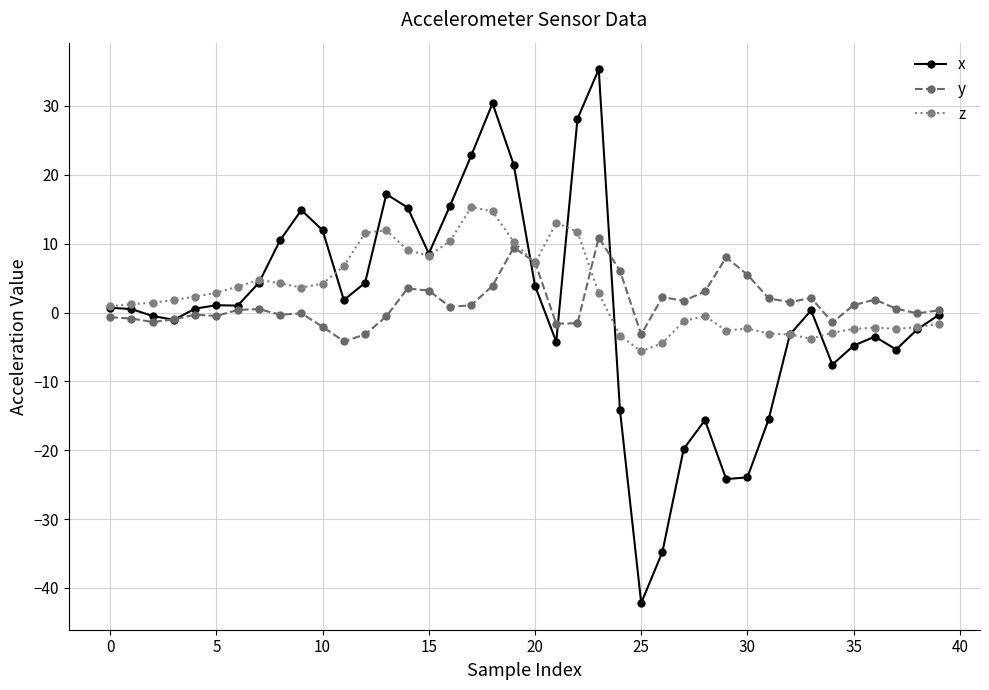

Which series has the largest range (max minus min)?

x